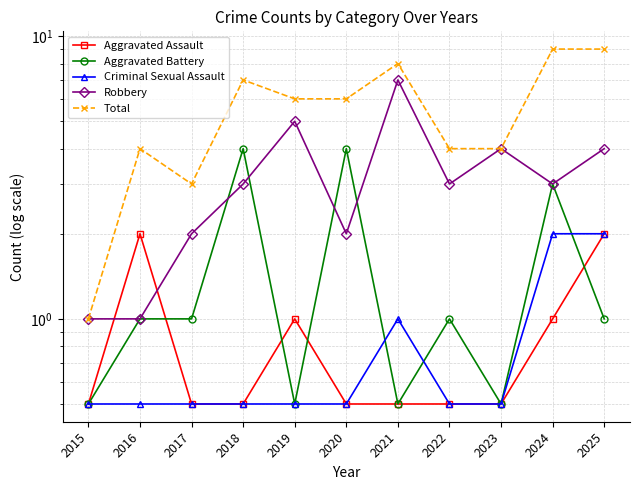

True or false: Criminal Sexual Assault and Total cross at least once.

False